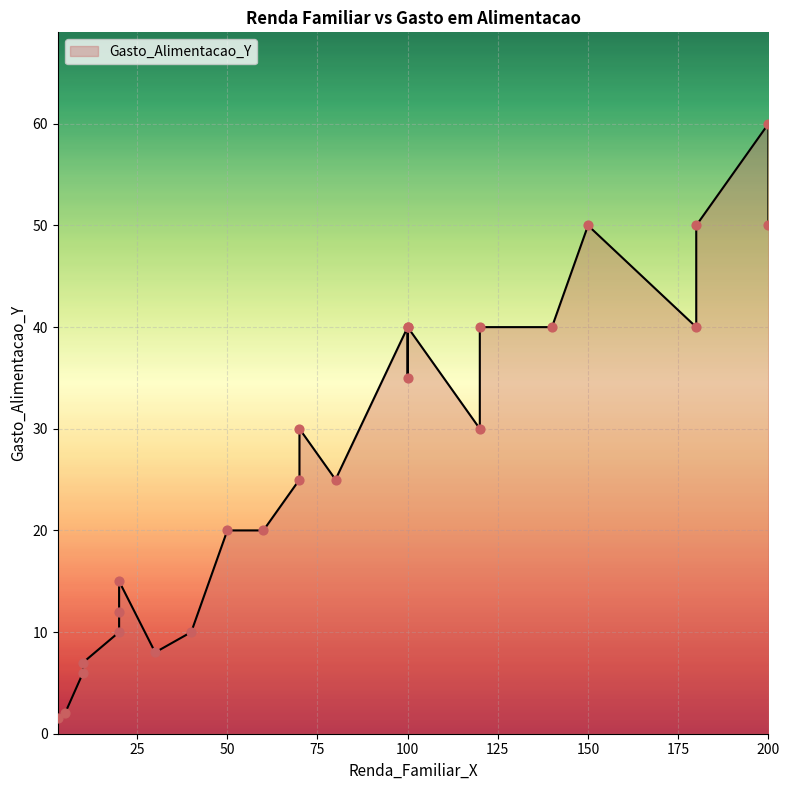

Which has a higher value, 10 or 20?

20